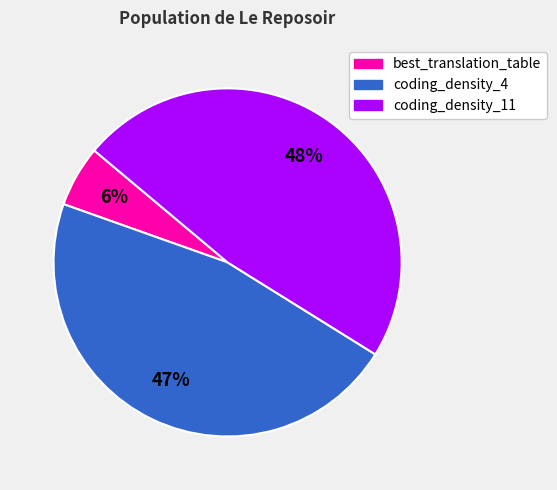

True or false: best_translation_table accounts for 13% of the total.

False